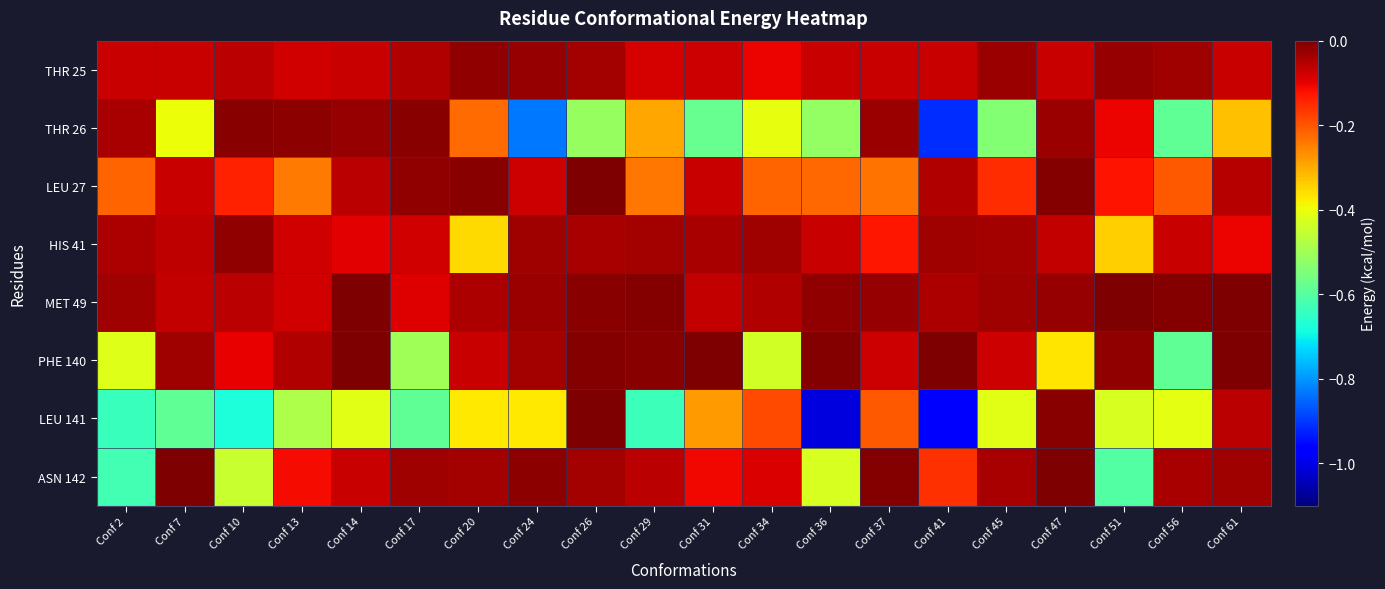

Reading left to right, what are all the values shown in this chart?

THR 25: Conf 2=-0.1	Conf 7=-0.1	Conf 10=-0.1	Conf 13=-0.1	Conf 14=-0.1	Conf 17=-0.0	Conf 20=-0.0	Conf 24=-0.0	Conf 26=-0.0	Conf 29=-0.1	Conf 31=-0.1	Conf 34=-0.1	Conf 36=-0.1	Conf 37=-0.1	Conf 41=-0.1	Conf 45=-0.0	Conf 47=-0.1	Conf 51=-0.0	Conf 56=-0.0	Conf 61=-0.1
THR 26: Conf 2=-0.0	Conf 7=-0.4	Conf 10=-0.0	Conf 13=-0.0	Conf 14=-0.0	Conf 17=-0.0	Conf 20=-0.2	Conf 24=-0.8	Conf 26=-0.5	Conf 29=-0.3	Conf 31=-0.6	Conf 34=-0.4	Conf 36=-0.5	Conf 37=-0.0	Conf 41=-0.9	Conf 45=-0.5	Conf 47=-0.0	Conf 51=-0.1	Conf 56=-0.6	Conf 61=-0.3
LEU 27: Conf 2=-0.2	Conf 7=-0.1	Conf 10=-0.1	Conf 13=-0.2	Conf 14=-0.1	Conf 17=-0.0	Conf 20=-0.0	Conf 24=-0.1	Conf 26=-0.0	Conf 29=-0.2	Conf 31=-0.1	Conf 34=-0.2	Conf 36=-0.2	Conf 37=-0.2	Conf 41=-0.1	Conf 45=-0.2	Conf 47=-0.0	Conf 51=-0.1	Conf 56=-0.2	Conf 61=-0.1
HIS 41: Conf 2=-0.0	Conf 7=-0.1	Conf 10=-0.0	Conf 13=-0.1	Conf 14=-0.1	Conf 17=-0.1	Conf 20=-0.4	Conf 24=-0.0	Conf 26=-0.0	Conf 29=-0.0	Conf 31=-0.0	Conf 34=-0.0	Conf 36=-0.1	Conf 37=-0.1	Conf 41=-0.0	Conf 45=-0.0	Conf 47=-0.1	Conf 51=-0.3	Conf 56=-0.1	Conf 61=-0.1
MET 49: Conf 2=-0.0	Conf 7=-0.1	Conf 10=-0.1	Conf 13=-0.1	Conf 14=-0.0	Conf 17=-0.1	Conf 20=-0.0	Conf 24=-0.0	Conf 26=-0.0	Conf 29=-0.0	Conf 31=-0.1	Conf 34=-0.0	Conf 36=-0.0	Conf 37=-0.0	Conf 41=-0.0	Conf 45=-0.0	Conf 47=-0.0	Conf 51=-0.0	Conf 56=-0.0	Conf 61=-0.0
PHE 140: Conf 2=-0.4	Conf 7=-0.0	Conf 10=-0.1	Conf 13=-0.0	Conf 14=-0.0	Conf 17=-0.5	Conf 20=-0.1	Conf 24=-0.0	Conf 26=-0.0	Conf 29=-0.0	Conf 31=-0.0	Conf 34=-0.4	Conf 36=-0.0	Conf 37=-0.1	Conf 41=-0.0	Conf 45=-0.1	Conf 47=-0.4	Conf 51=-0.0	Conf 56=-0.6	Conf 61=-0.0
LEU 141: Conf 2=-0.6	Conf 7=-0.6	Conf 10=-0.7	Conf 13=-0.5	Conf 14=-0.4	Conf 17=-0.6	Conf 20=-0.4	Conf 24=-0.4	Conf 26=-0.0	Conf 29=-0.6	Conf 31=-0.3	Conf 34=-0.2	Conf 36=-1.0	Conf 37=-0.2	Conf 41=-1.0	Conf 45=-0.4	Conf 47=-0.0	Conf 51=-0.4	Conf 56=-0.4	Conf 61=-0.1
ASN 142: Conf 2=-0.6	Conf 7=-0.0	Conf 10=-0.4	Conf 13=-0.1	Conf 14=-0.1	Conf 17=-0.0	Conf 20=-0.0	Conf 24=-0.0	Conf 26=-0.0	Conf 29=-0.1	Conf 31=-0.1	Conf 34=-0.1	Conf 36=-0.4	Conf 37=-0.0	Conf 41=-0.2	Conf 45=-0.0	Conf 47=-0.0	Conf 51=-0.6	Conf 56=-0.0	Conf 61=-0.0